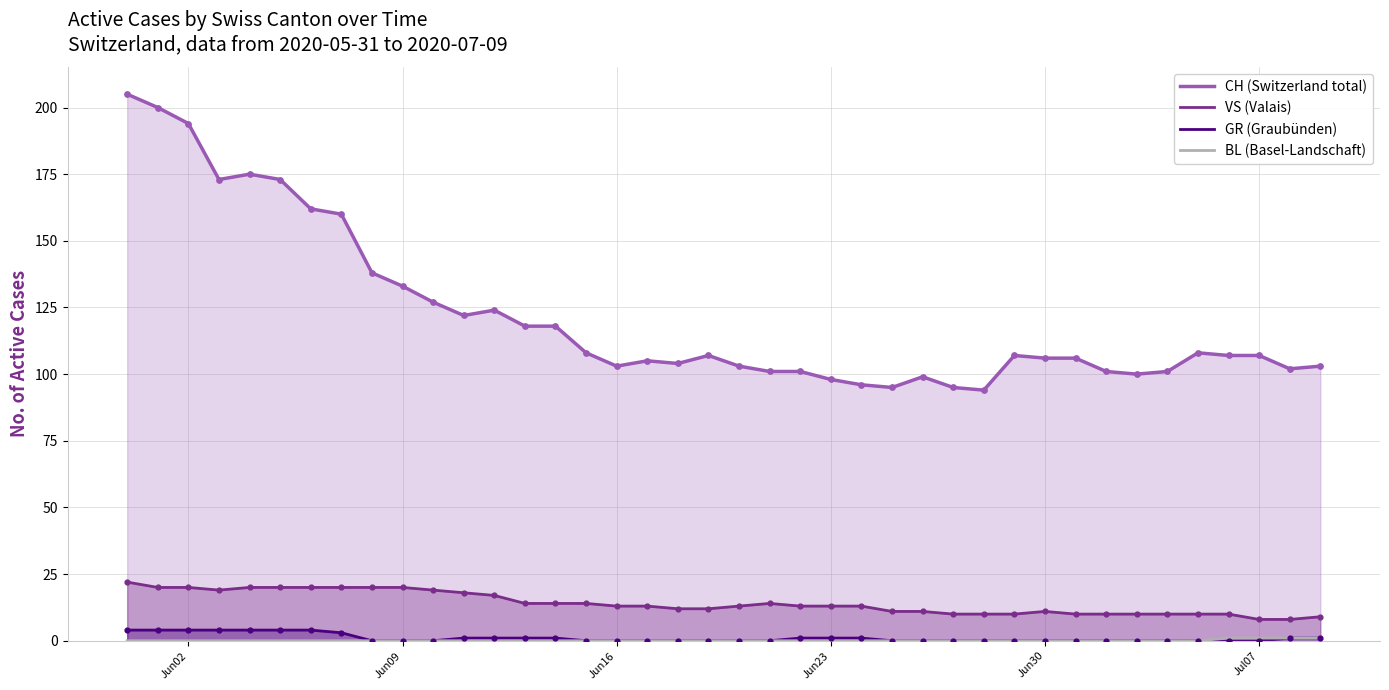

Which series has the largest total across all categories?

CH (Switzerland total)